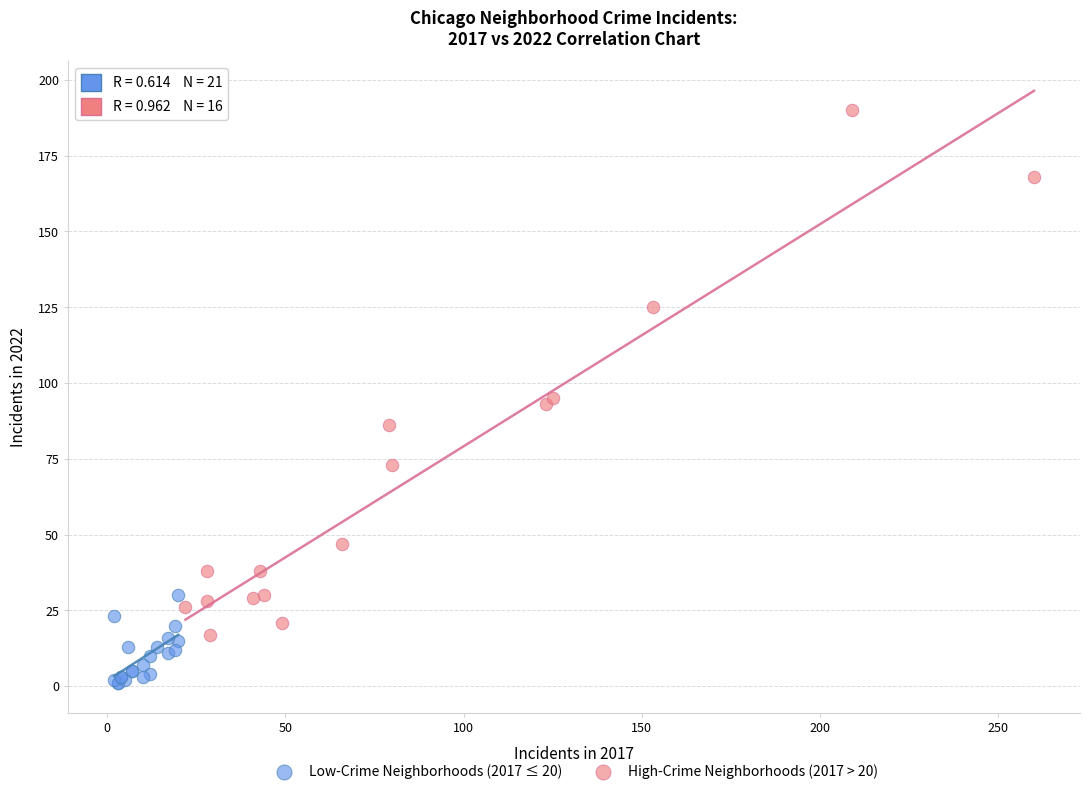

What are all the series names shown in the legend?

Low-Crime Neighborhoods (2017 ≤ 20), High-Crime Neighborhoods (2017 > 20)